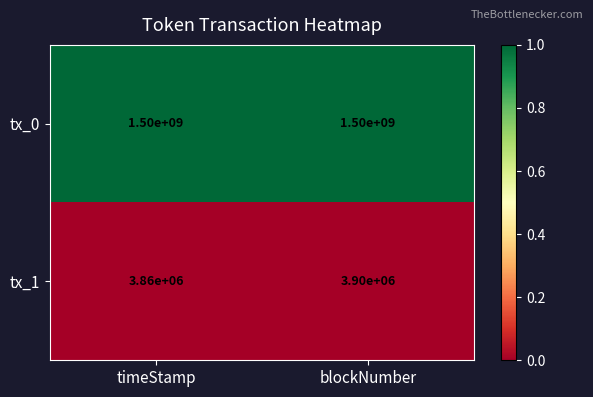

What is the total value across all series at blockNumber?

1503900000